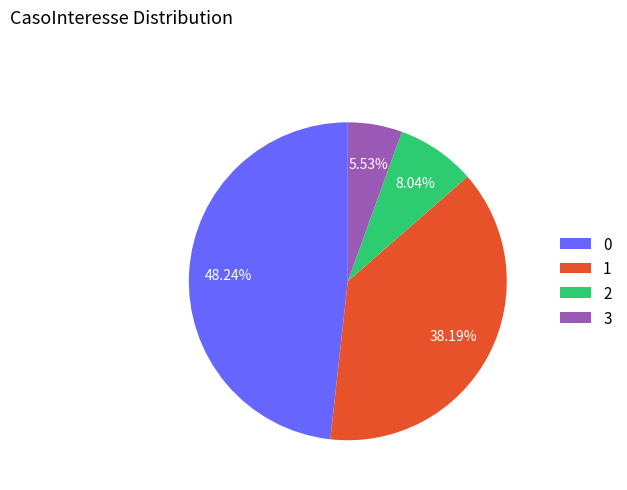

Count the number of slices in the pie.

4